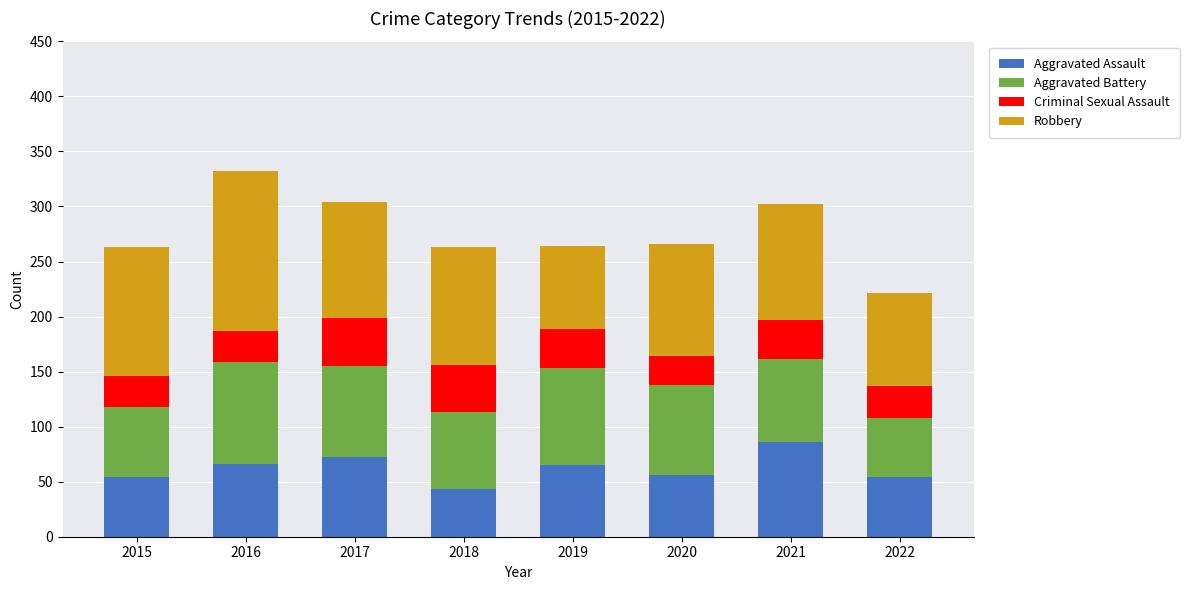

The Aggravated Assault series shows 65 at 2019. True or false?

True